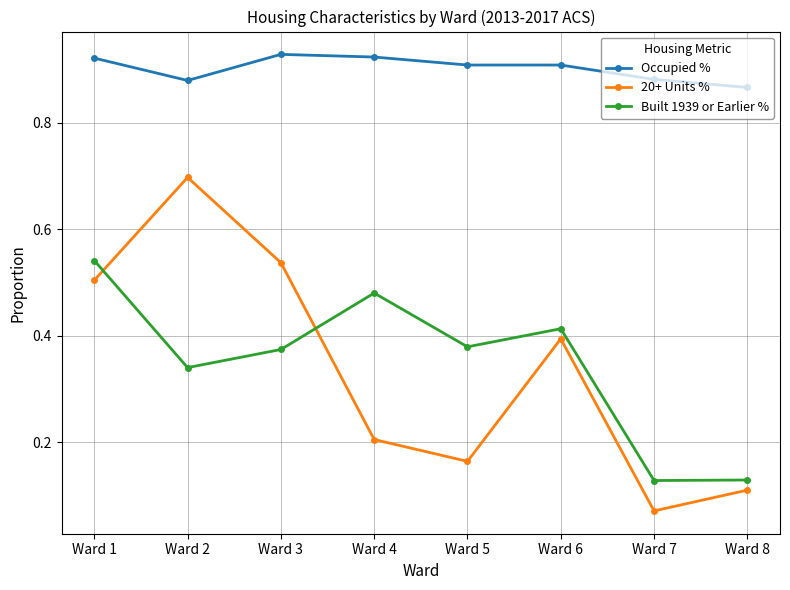

Where is the first local minimum for 20+ Units %?

Ward 5